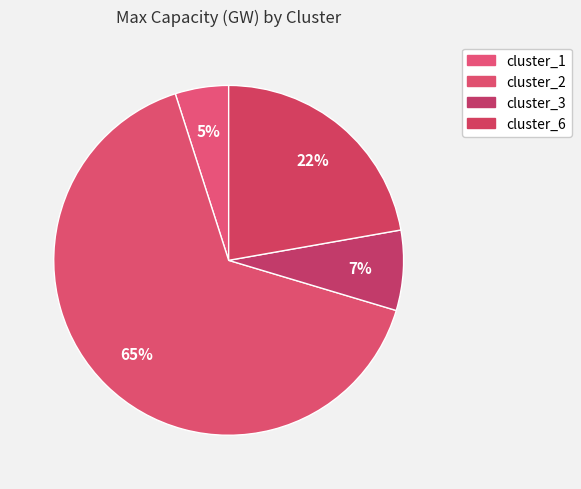

What is the change in value from cluster_1 to cluster_3?

+2